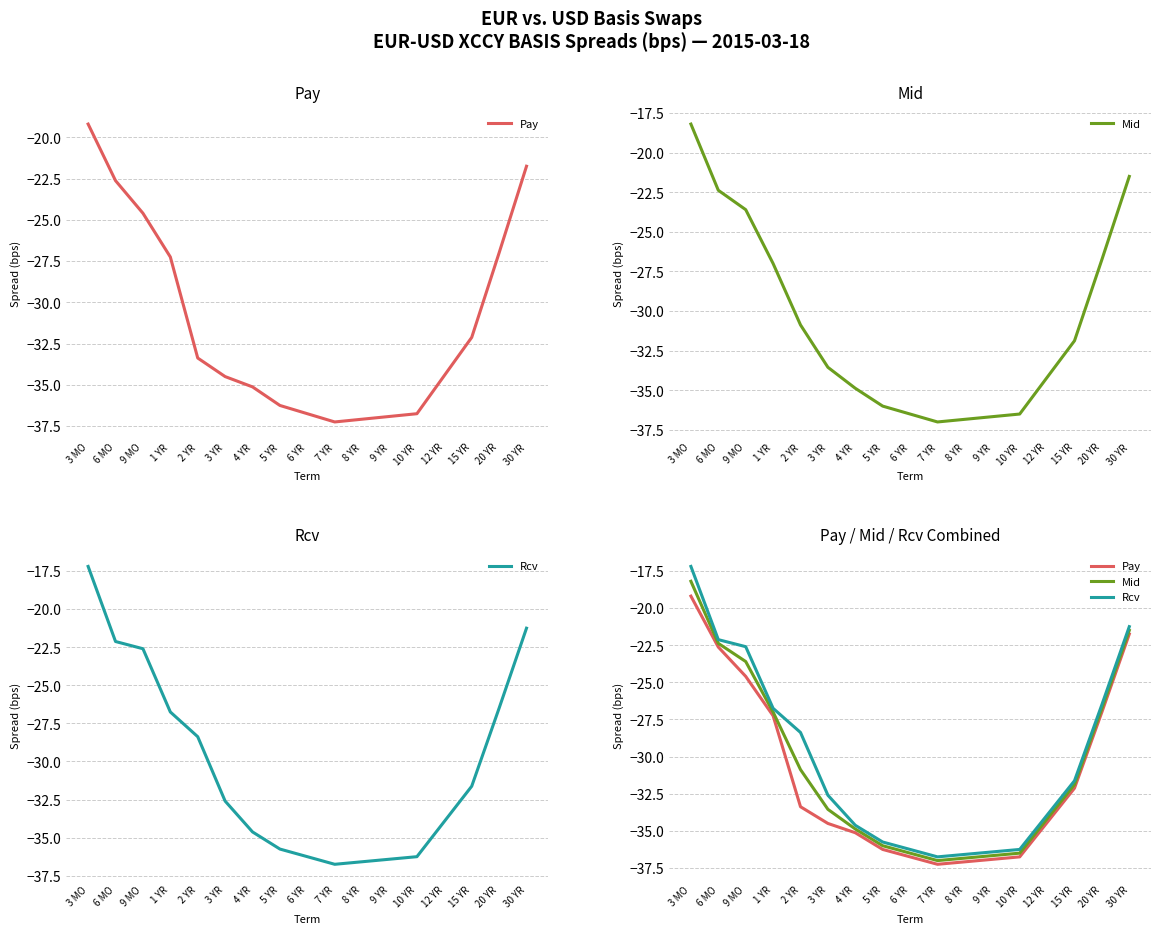

Rank the categories by Rcv value from lowest to highest.

7 YR, 8 YR, 9 YR, 6 YR, 10 YR, 5 YR, 4 YR, 12 YR, 3 YR, 15 YR, 2 YR, 1 YR, 20 YR, 9 MO, 6 MO, 30 YR, 3 MO